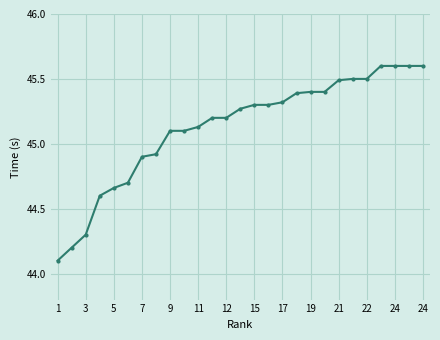

What is the difference between the second highest and second lowest values?

1.4